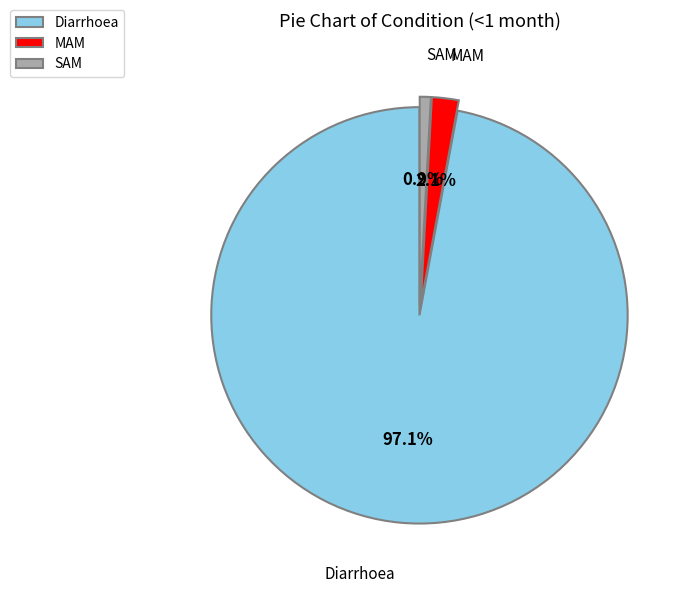

Is there any slice that represents more than half of the pie?

Yes